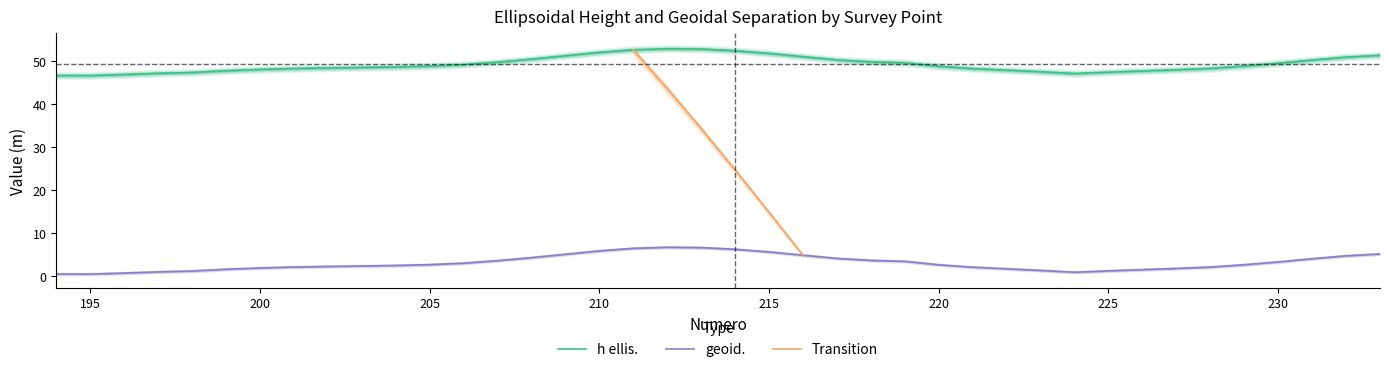

The h ellis. series shows 77.8 at 227. True or false?

False